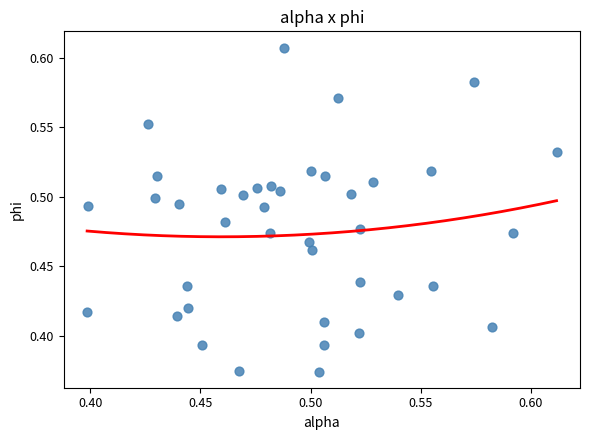

How many points are shown in the scatter plot?

40